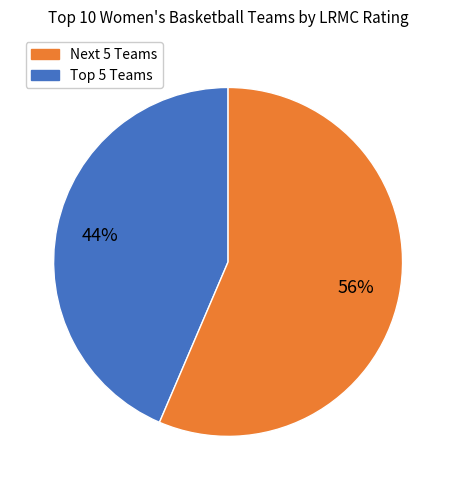

How many slices are in this pie chart?

2